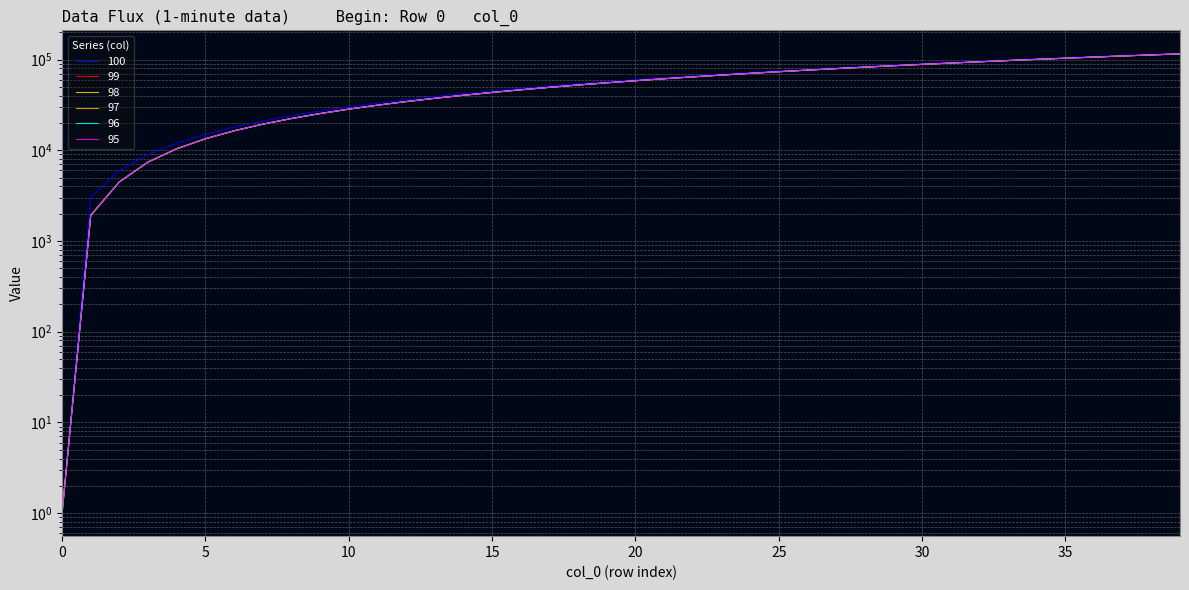

The value of 98 at 4 is 10388.9. True or false?

True